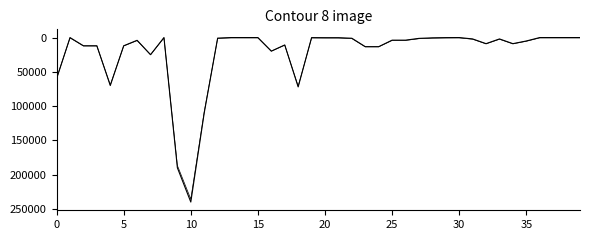

Does the chart display data point markers on the line(s)?

No